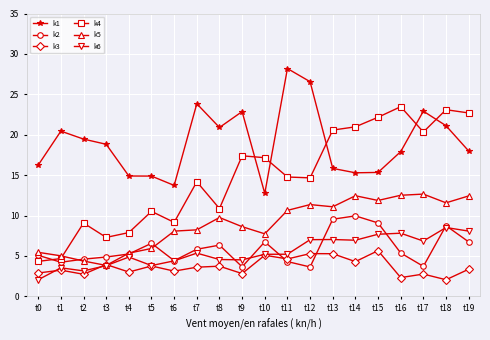

Which series has the largest total across all categories?

k1